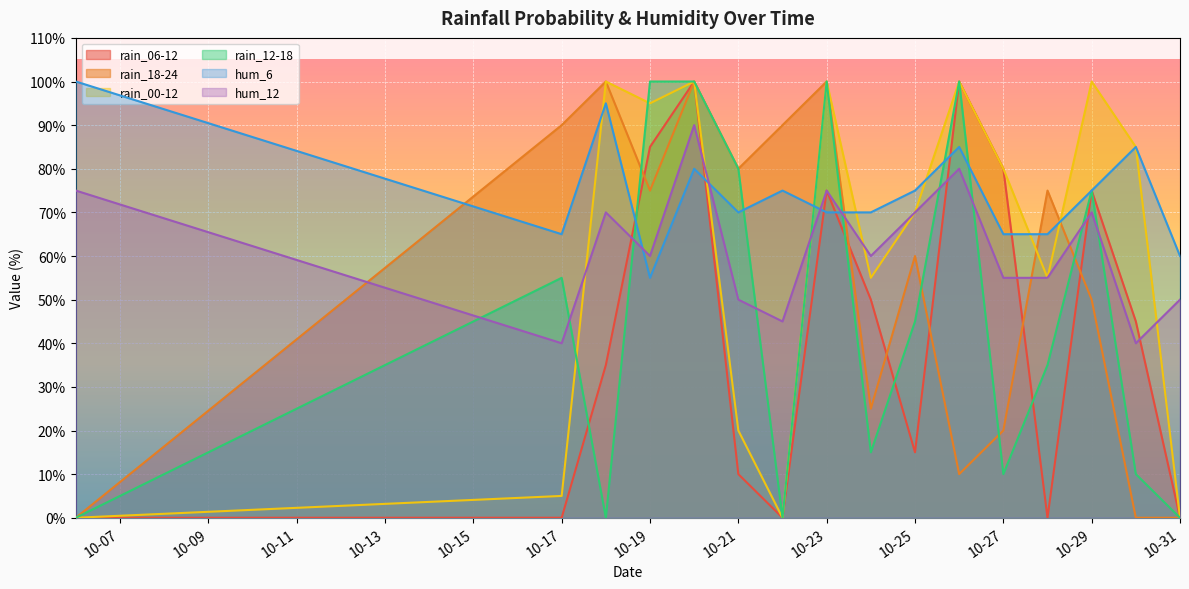

Which series changed the most between 10-25 and 10-31?

rain_00-12